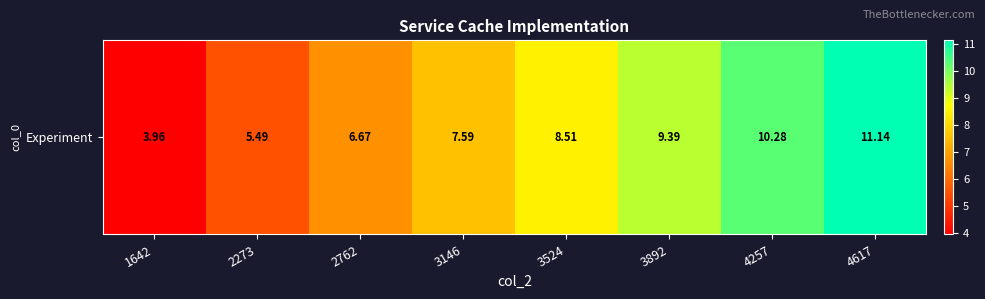

Which label corresponds to the largest value in the chart?

4617